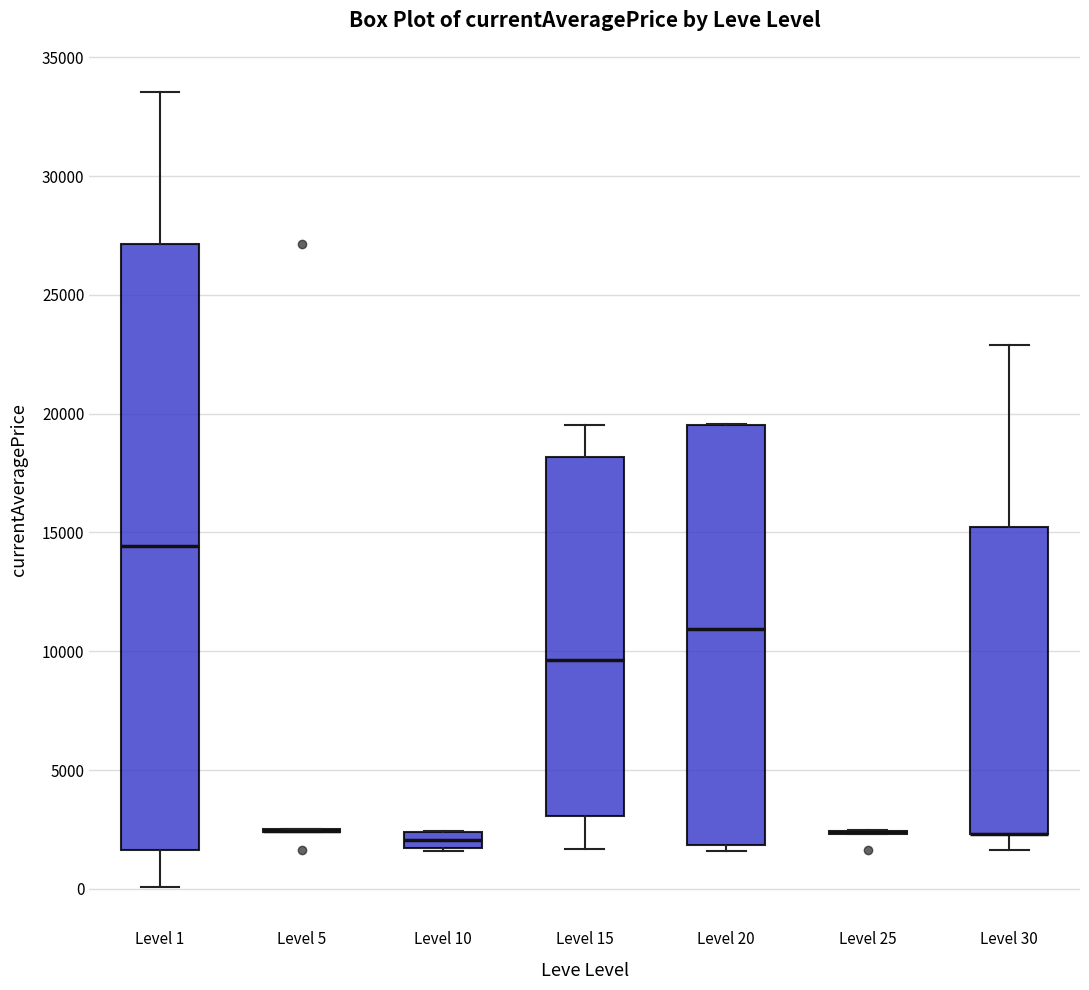

Comparing the boxes themselves (not the whiskers), which one is the tallest?

Level 1